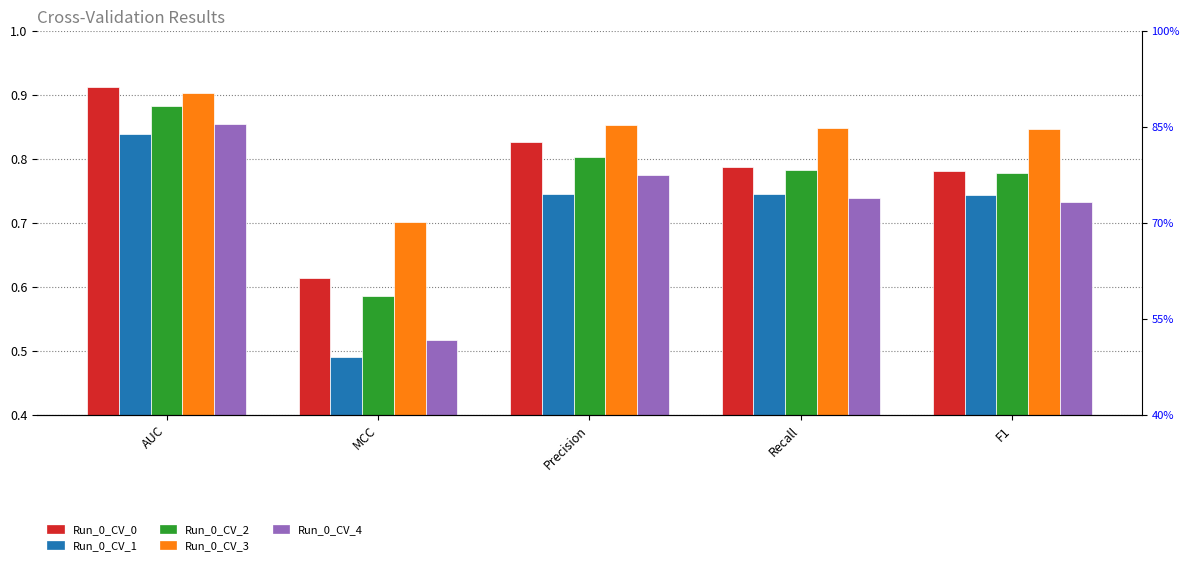

What are all the series names shown in the legend?

Run_0_CV_0, Run_0_CV_1, Run_0_CV_2, Run_0_CV_3, Run_0_CV_4